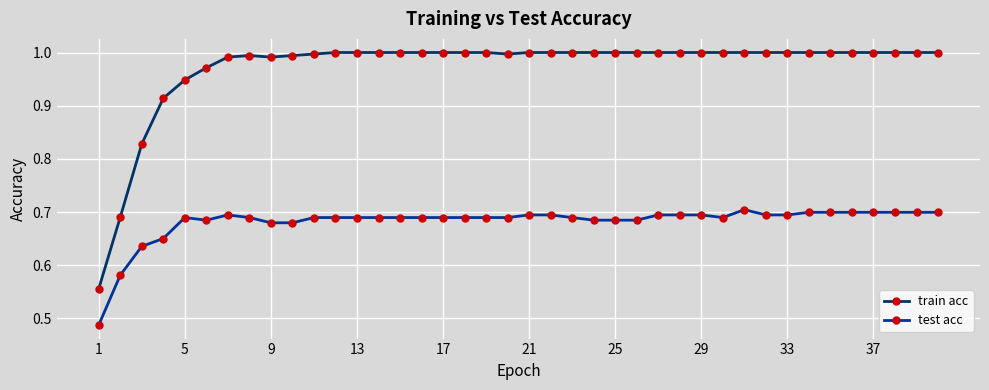

True or false: test acc and train acc cross at least once.

False